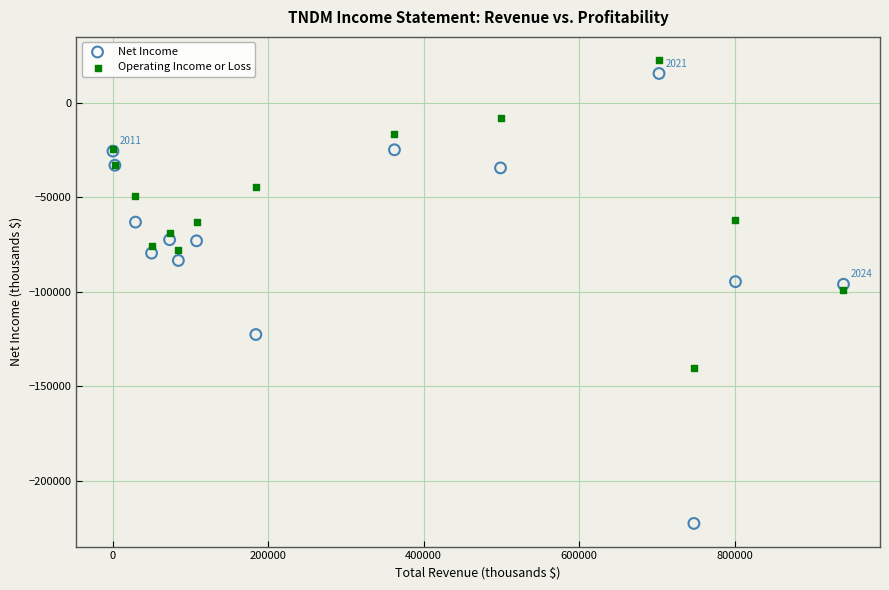

Which series contains the lowest Y value?

Net Income